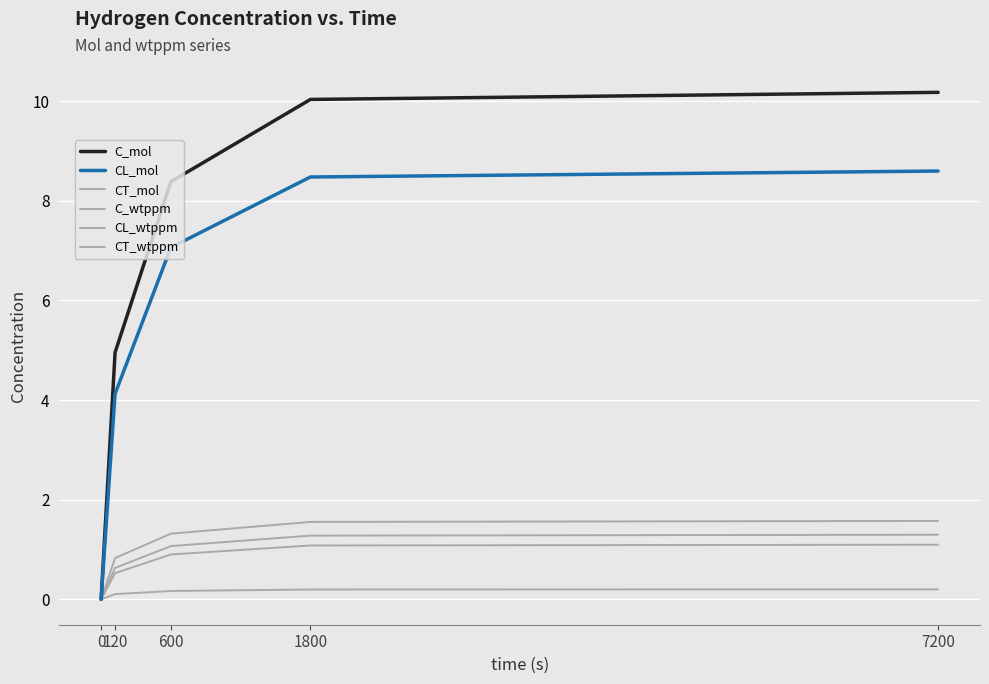

What is the value of the CT_mol point at the 2nd from the left?

0.8